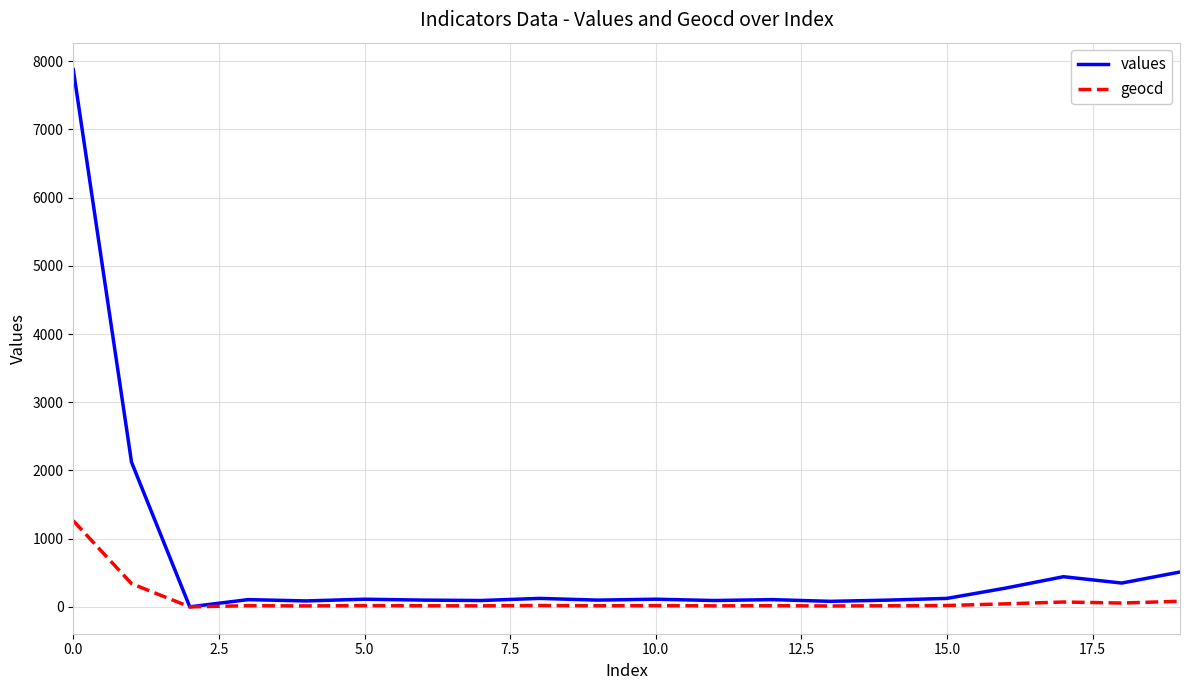

Rank the series by their maximum value, from lowest to highest.

geocd, values